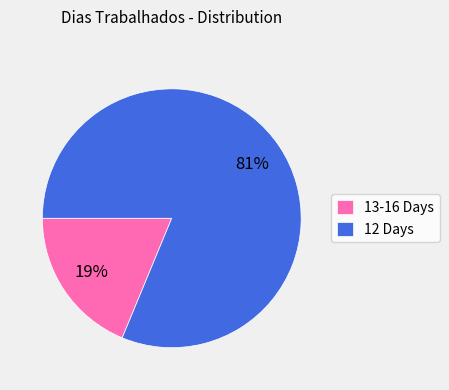

Rank the categories by value from highest to lowest.

12 Days, 13-16 Days